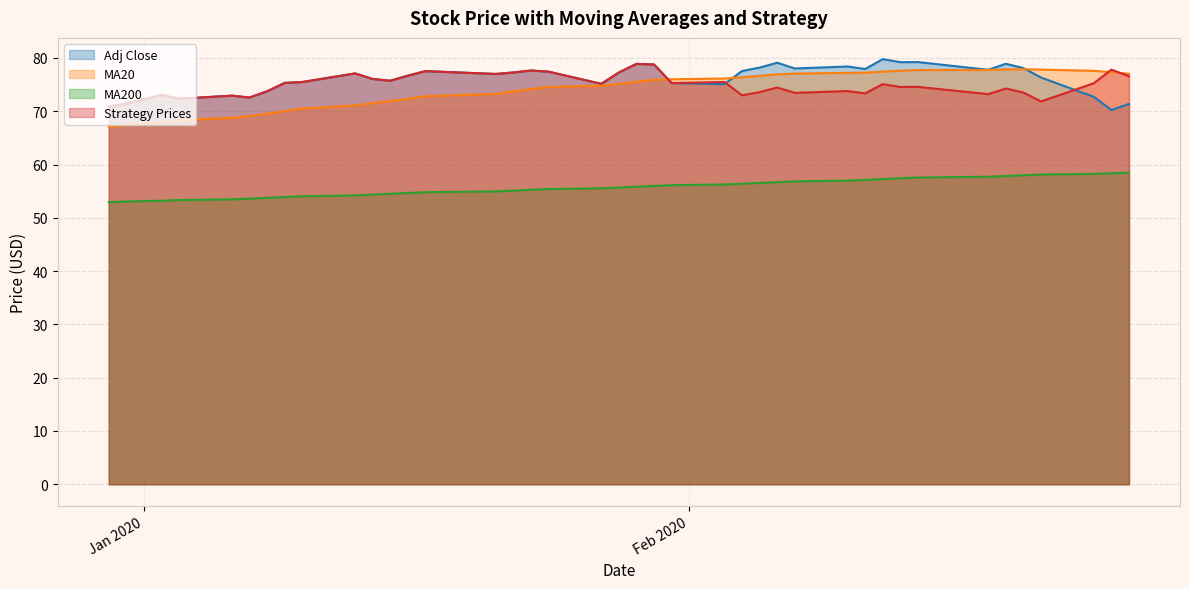

True or false: MA20 and MA200 intersect in this chart.

False